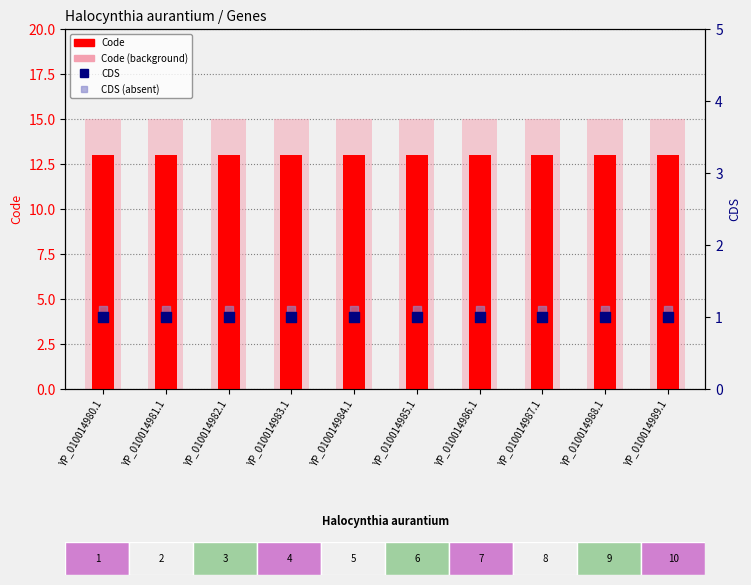

At which category is the sum across all series the highest?

YP_010014980.1